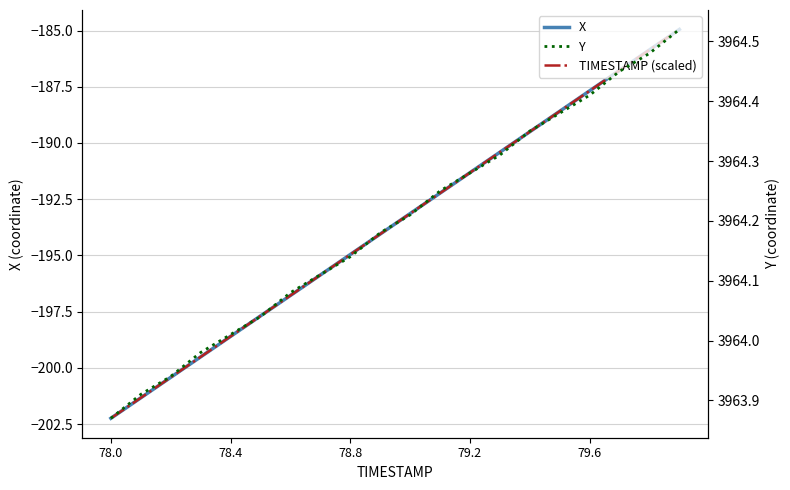

The value of Y at 19 is 6316.7. True or false?

False